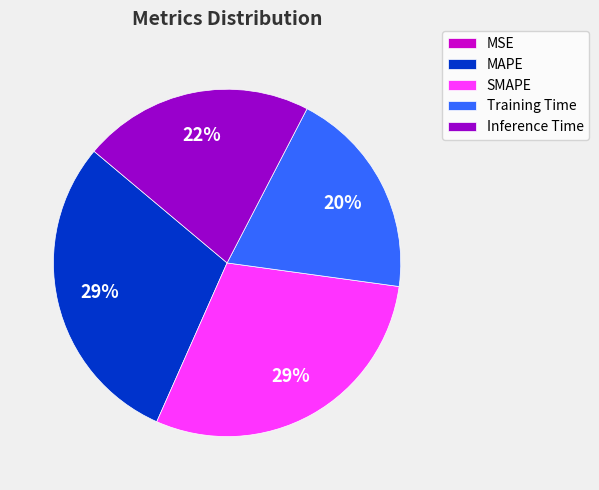

Is there a majority slice in this chart?

No